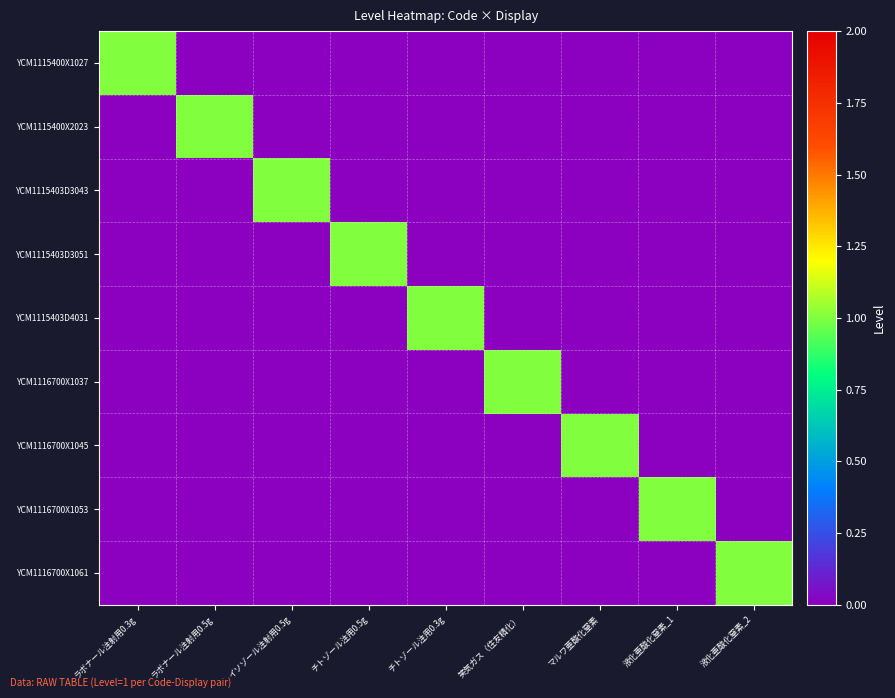

Which label corresponds to the largest value in the chart?

ラボナール注射用0.3g